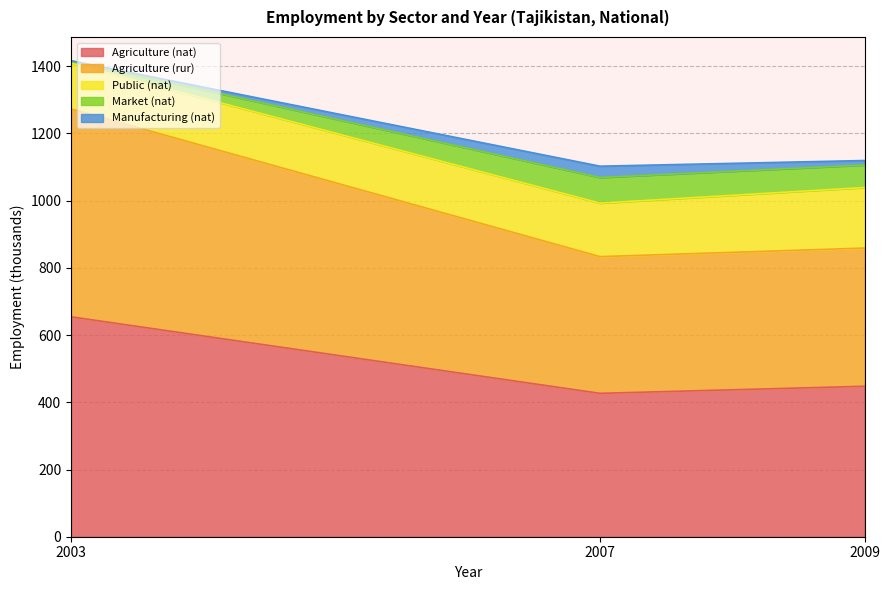

What is the minimum value shown in the chart?

426.7